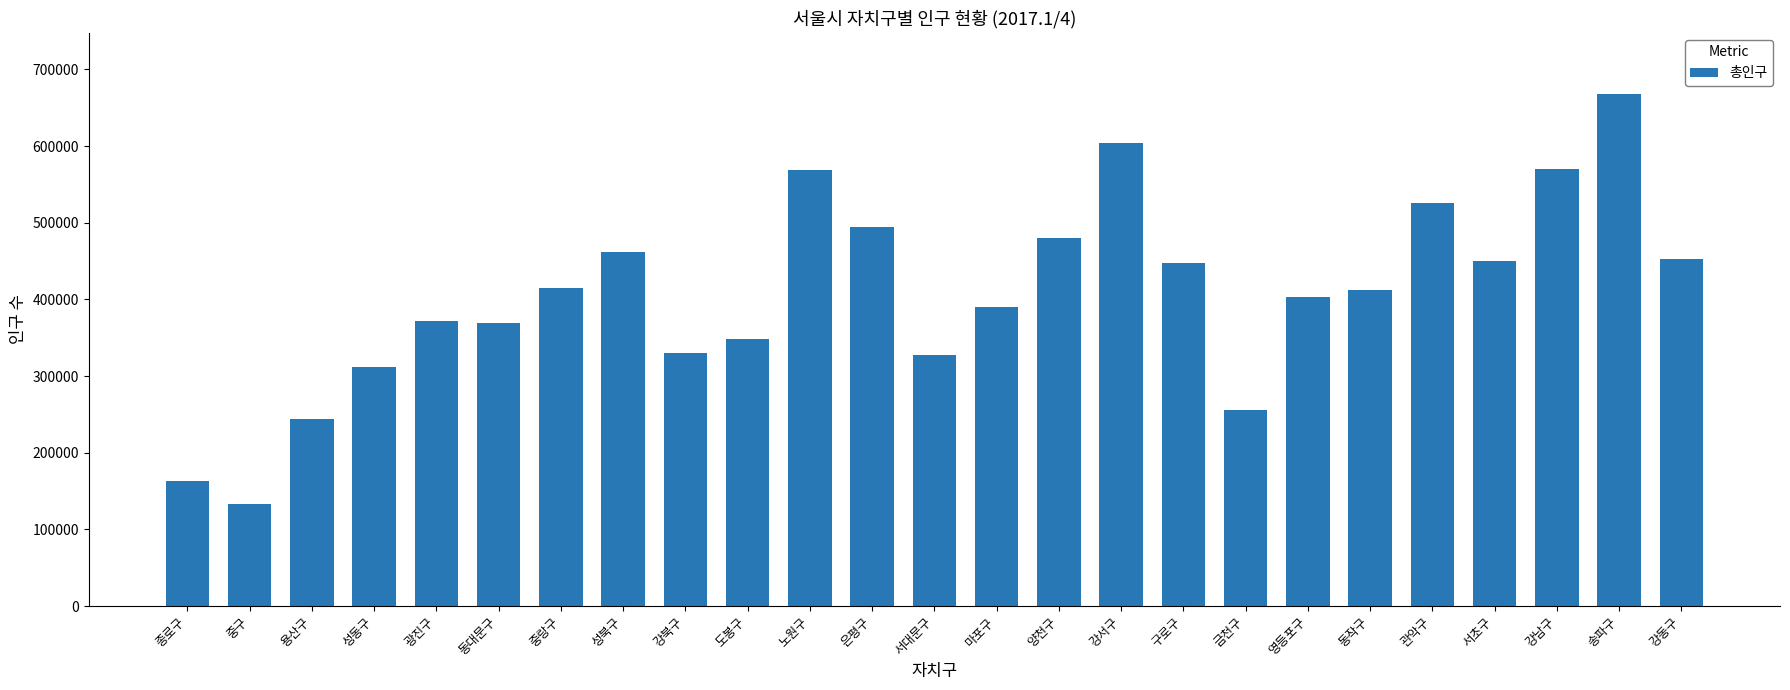

Are the bars horizontal?

No